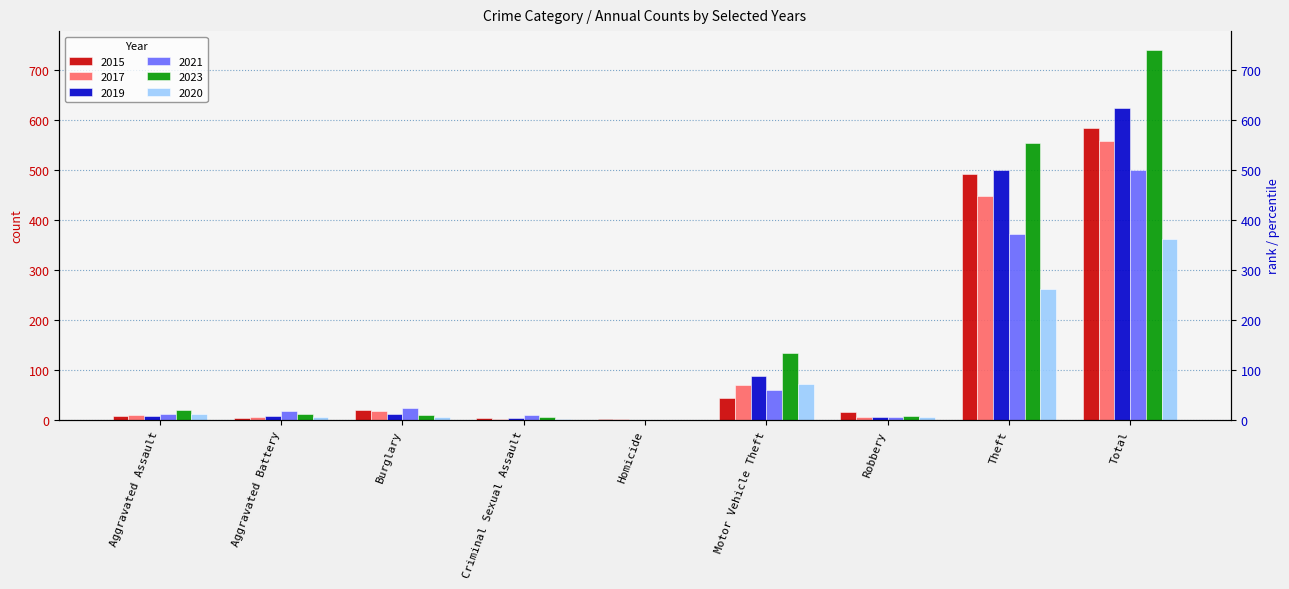

Which series has the largest total across all categories?

2023